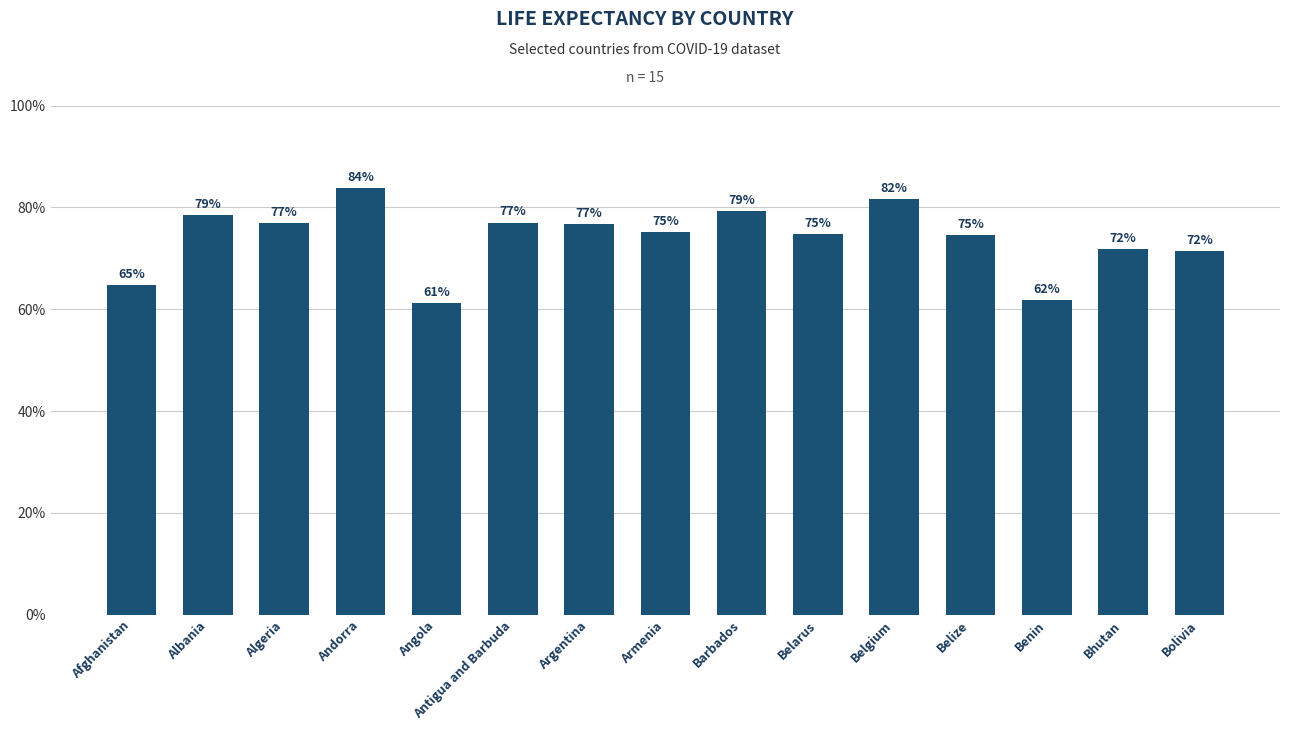

What is the change in value from Afghanistan to Belize?

+9.8